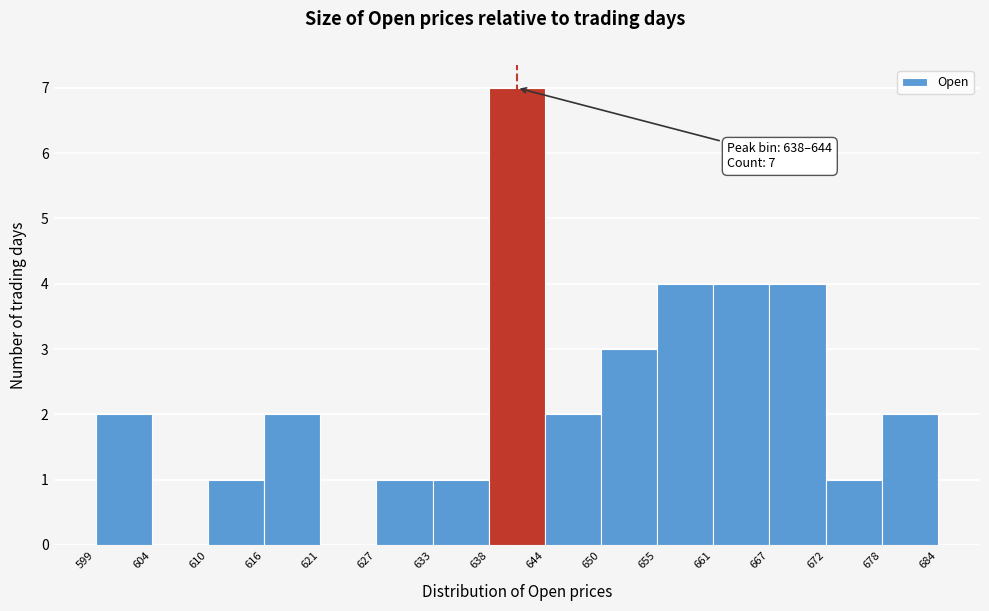

Which range on the x-axis has the tallest bar?

638 to 644